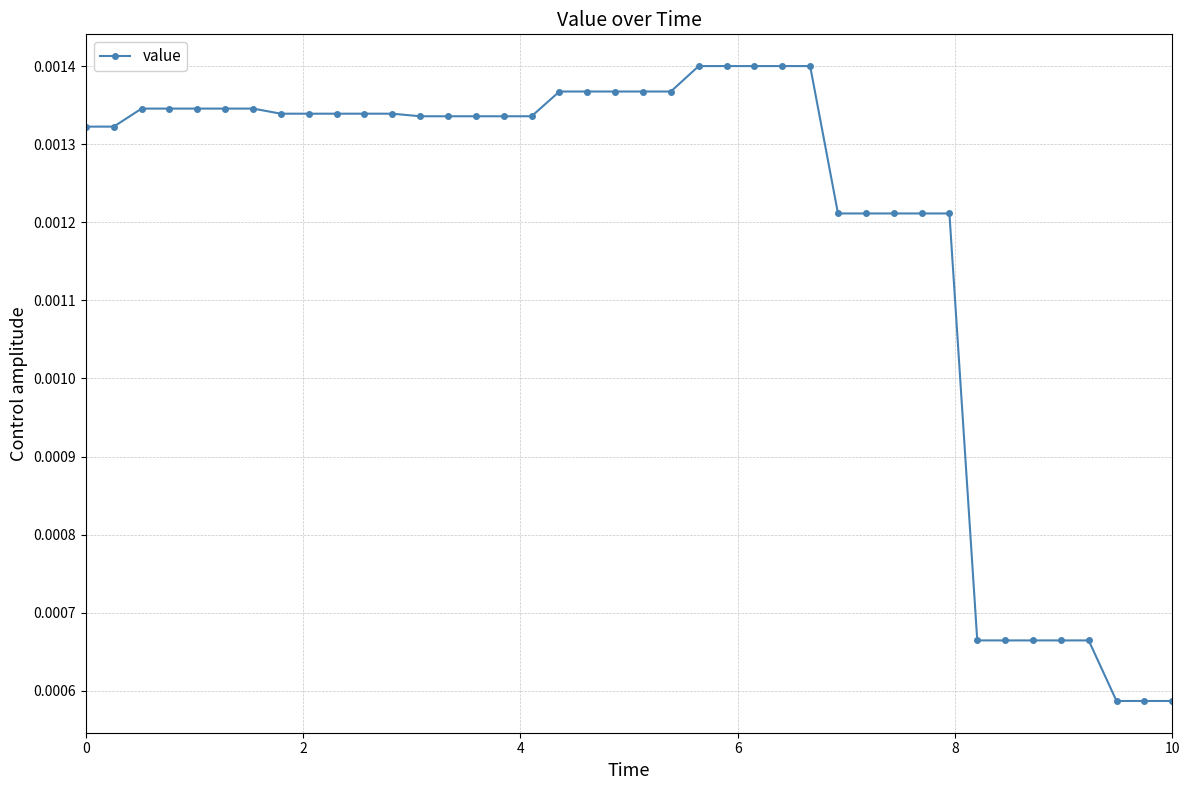

Count the values in the range 0 to 1.

40